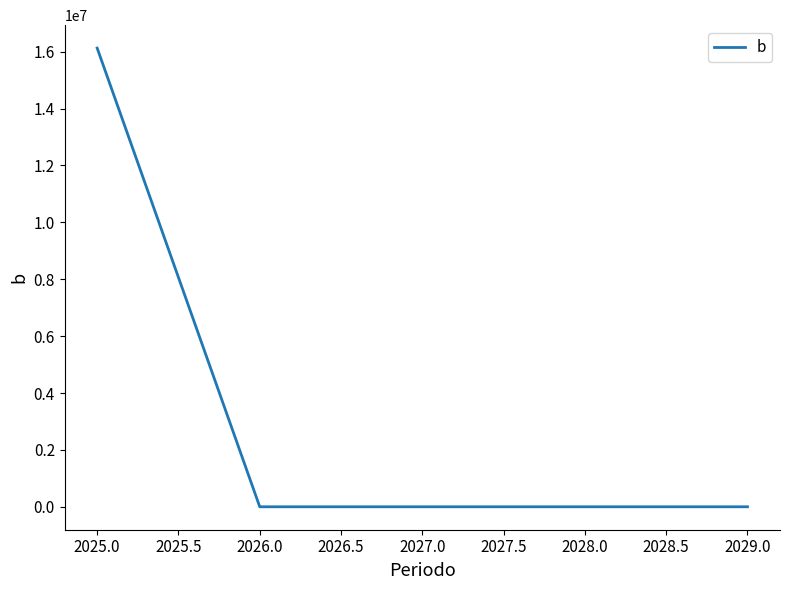

The value at 2025.0 is 16125000. True or false?

True